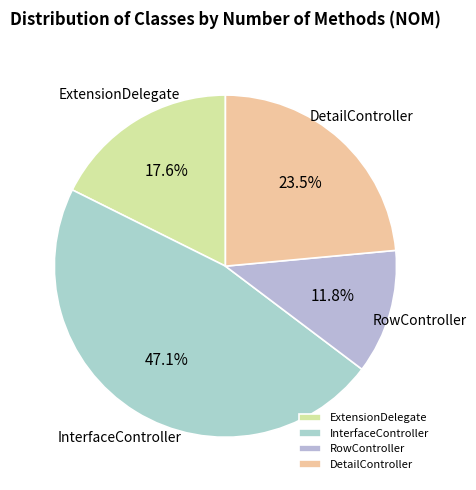

How many slices are in this pie chart?

4